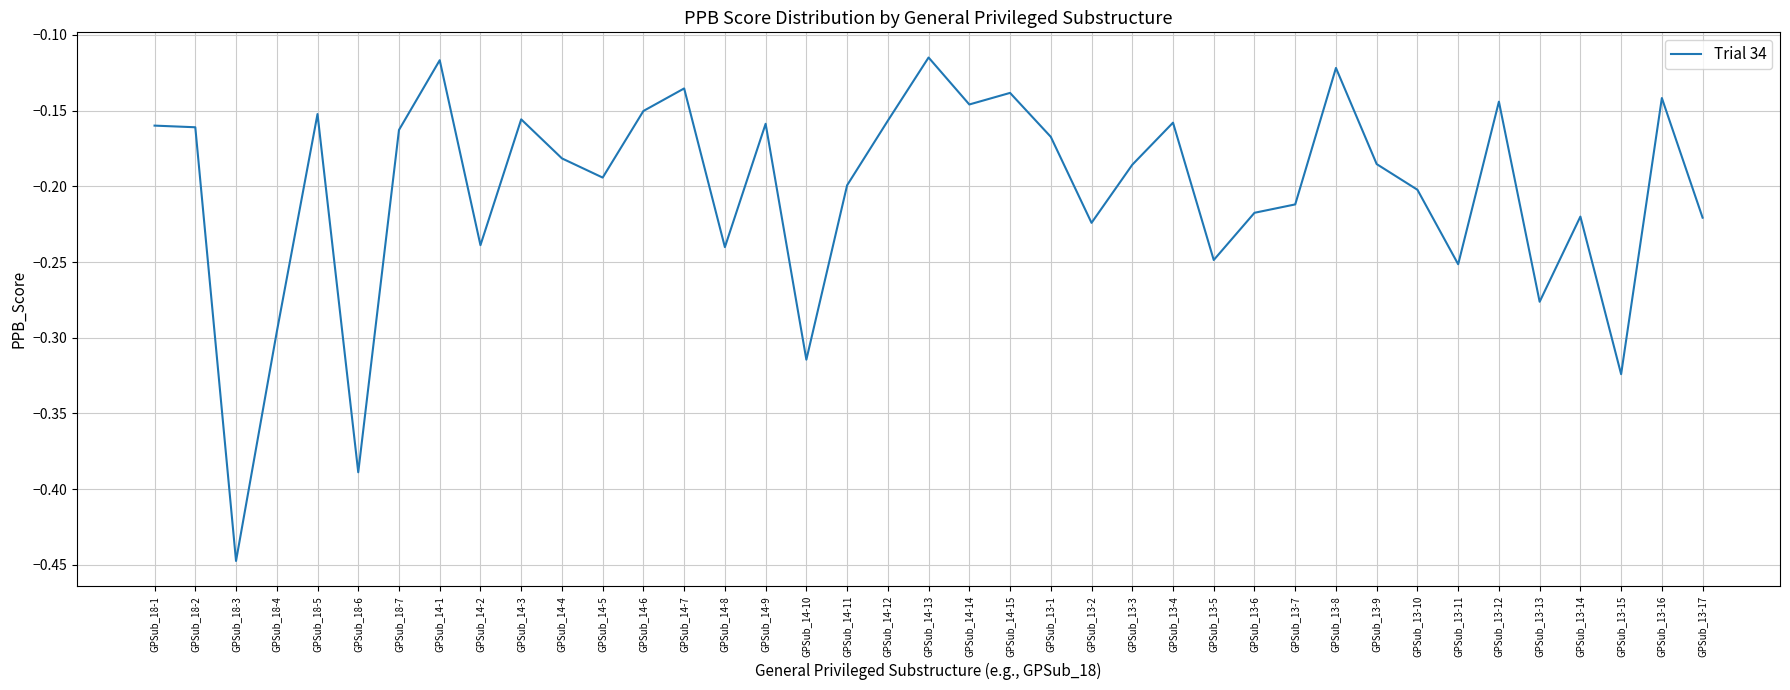

Does the chart display data point markers on the line(s)?

No